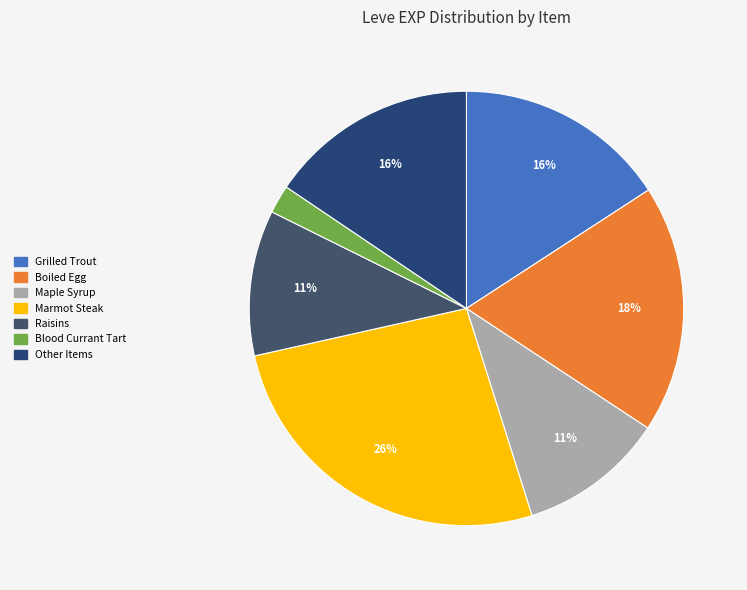

To the nearest percent, what is the difference between the largest and smallest slice percentages?

24%